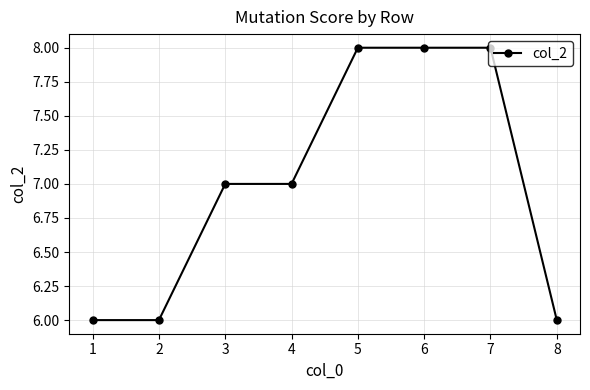

How many values are between 6 and 8?

8